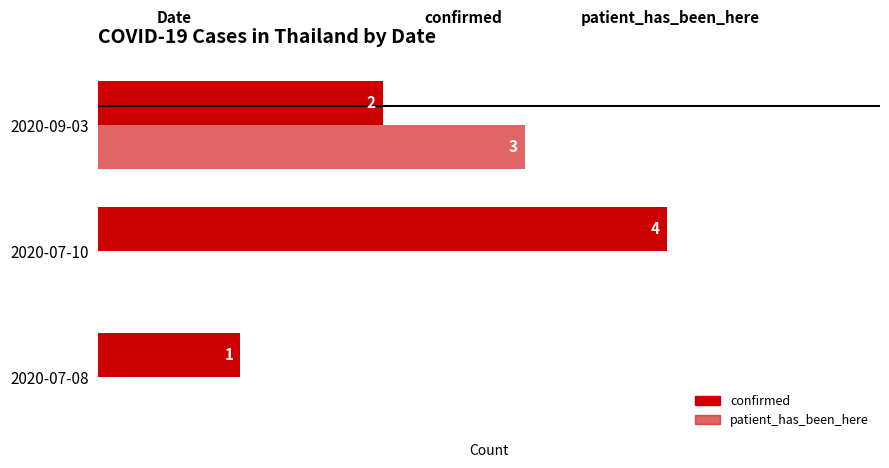

How many data points does each series have?

3